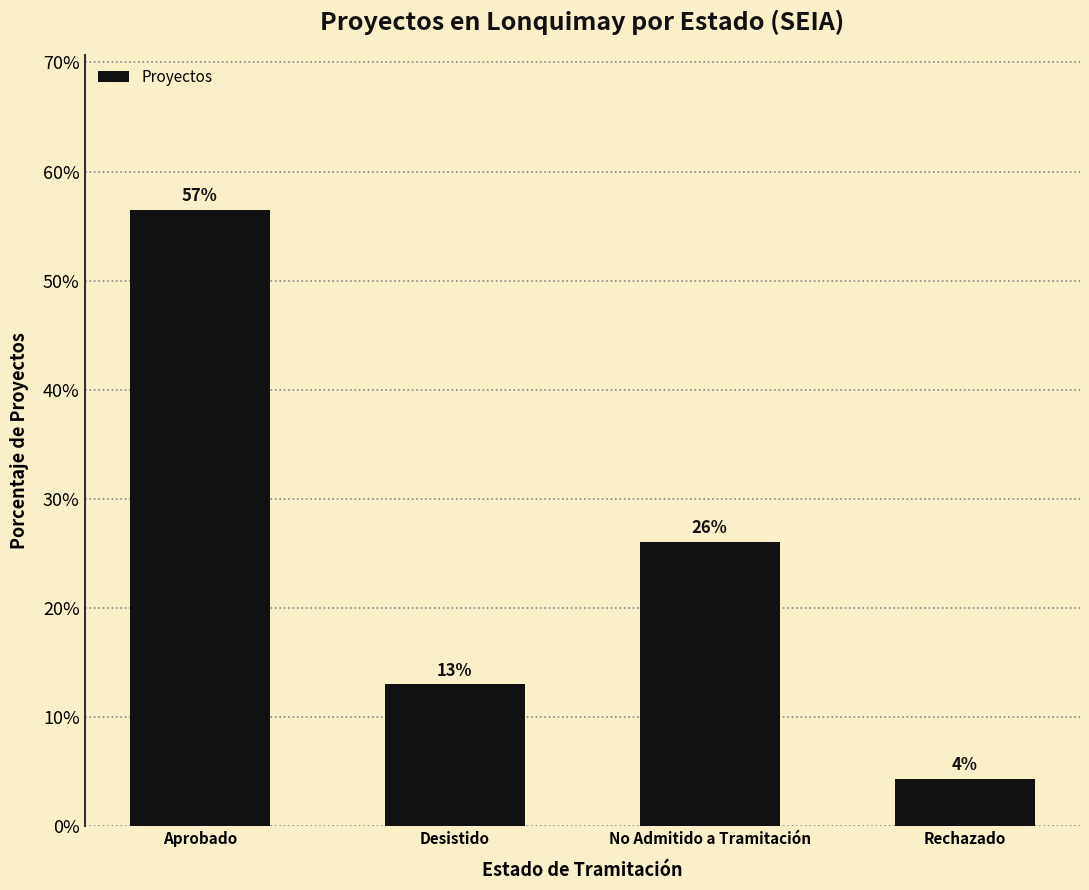

What is the difference between the values at No Admitido a Tramitación and Rechazado?

21.7